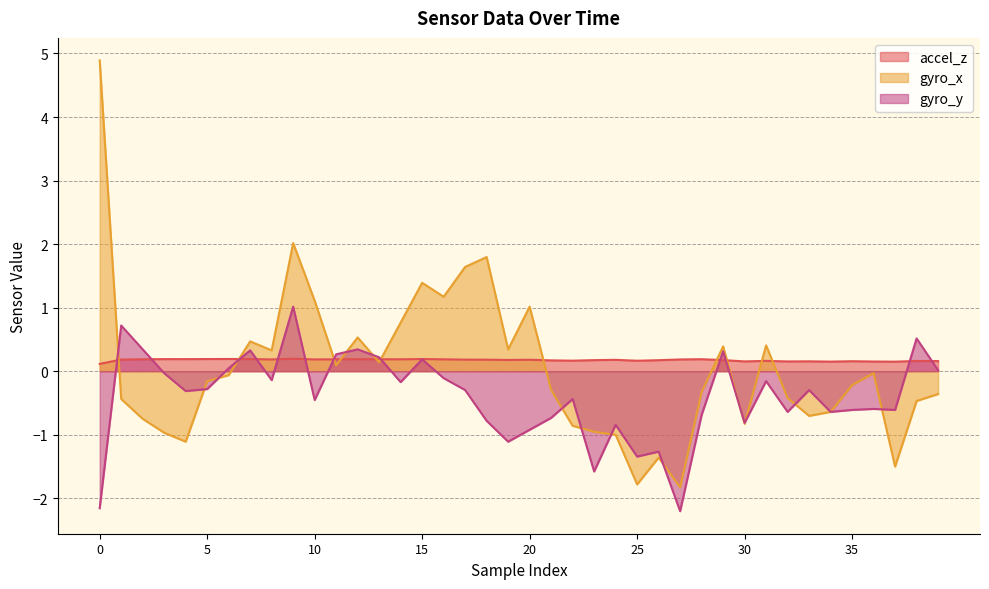

At how many categories does at least one series exceed 4?

1